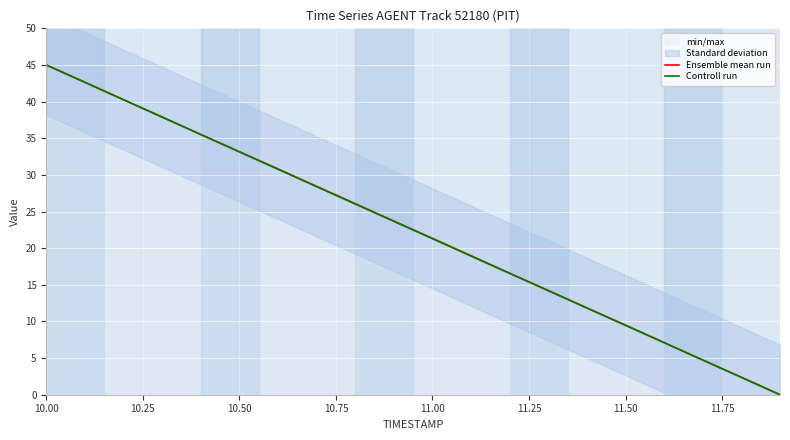

At which label does Ensemble mean run reach its peak?

10.00